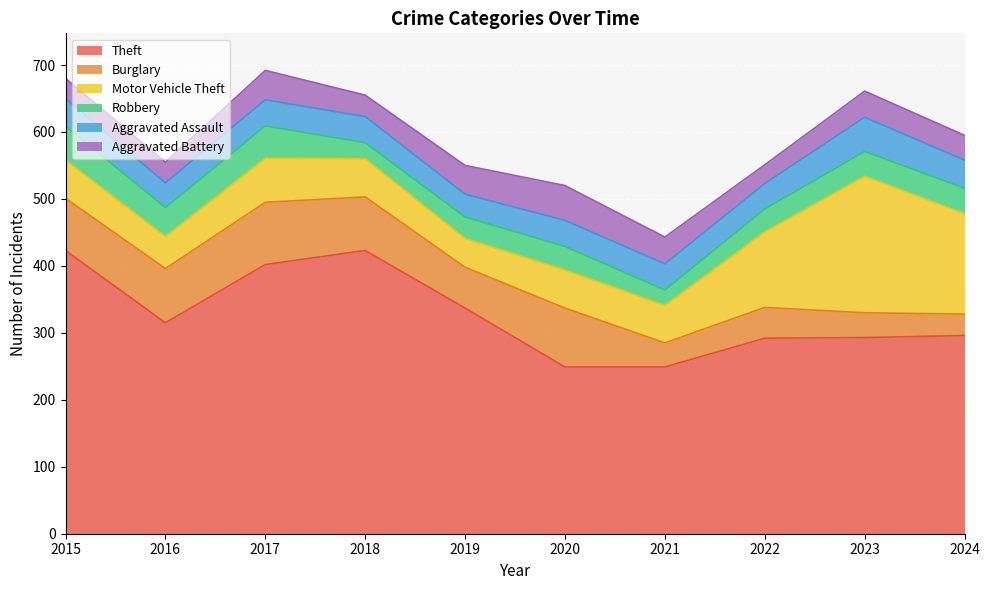

How many interior local valleys does the Theft series have?

1